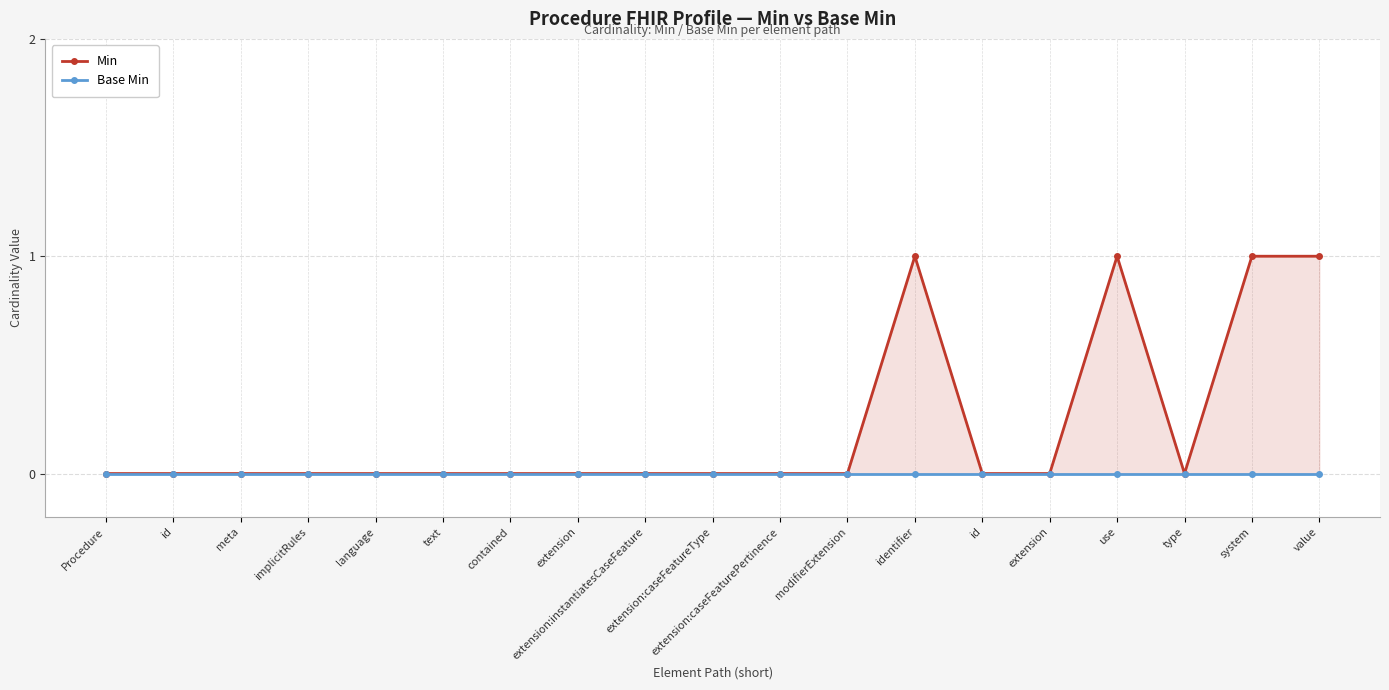

What is the label of the 7th point from the left?

contained